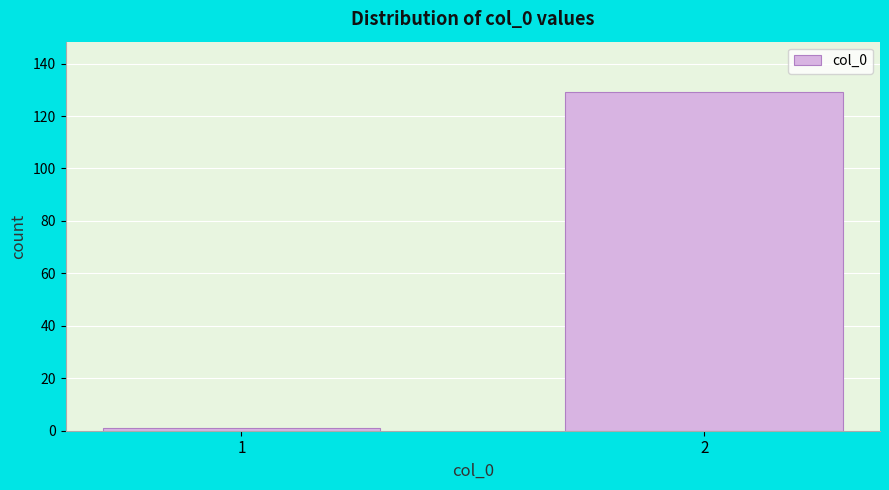

Reading left to right, transcribe all the data shown in this chart.

1	129